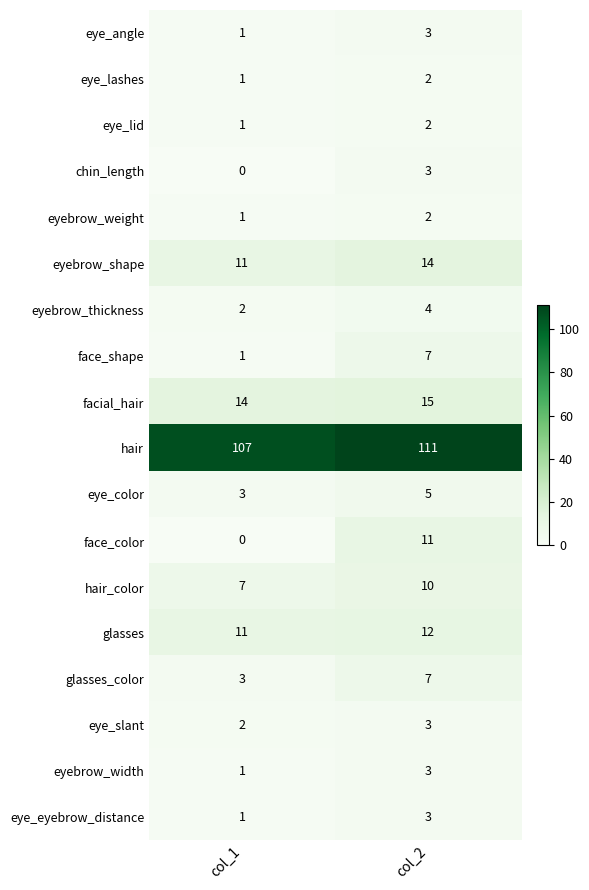

The face_color series shows 5 at col_1. True or false?

False